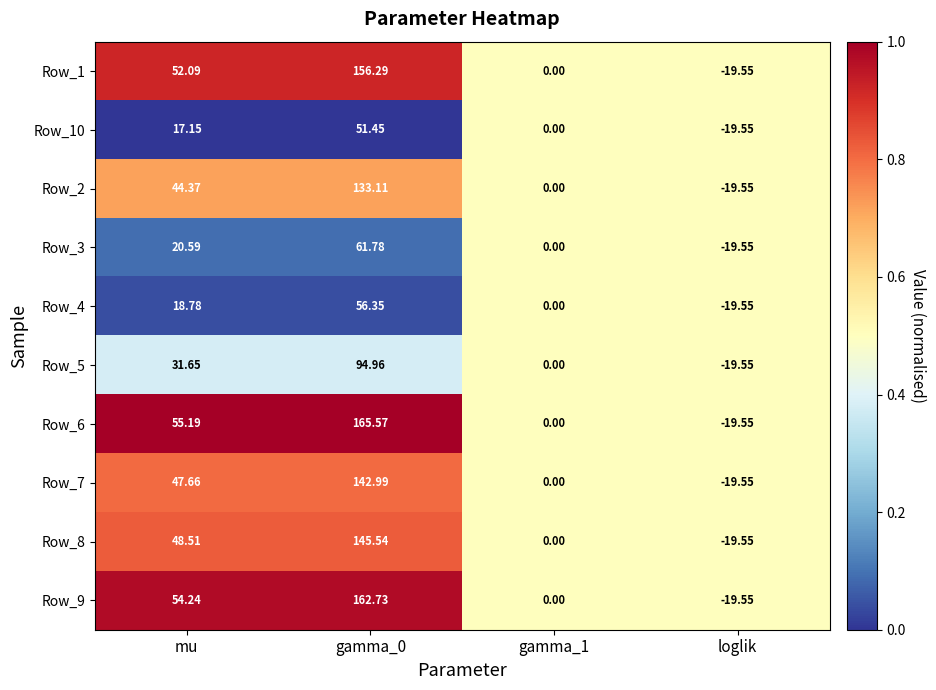

At which label is Row_7 closest to 61?

mu